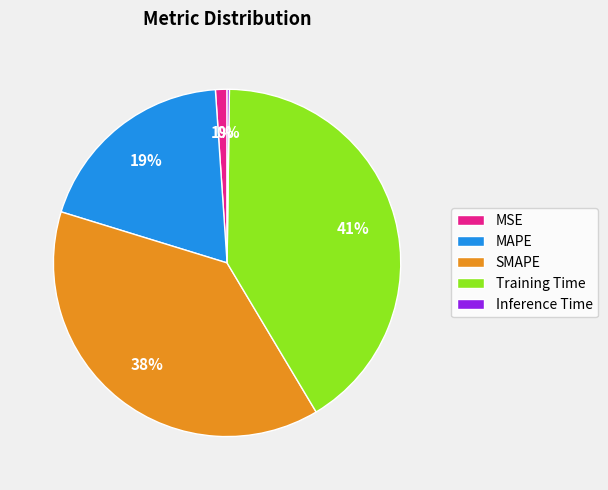

To the nearest percent, what is the average slice percentage?

20%